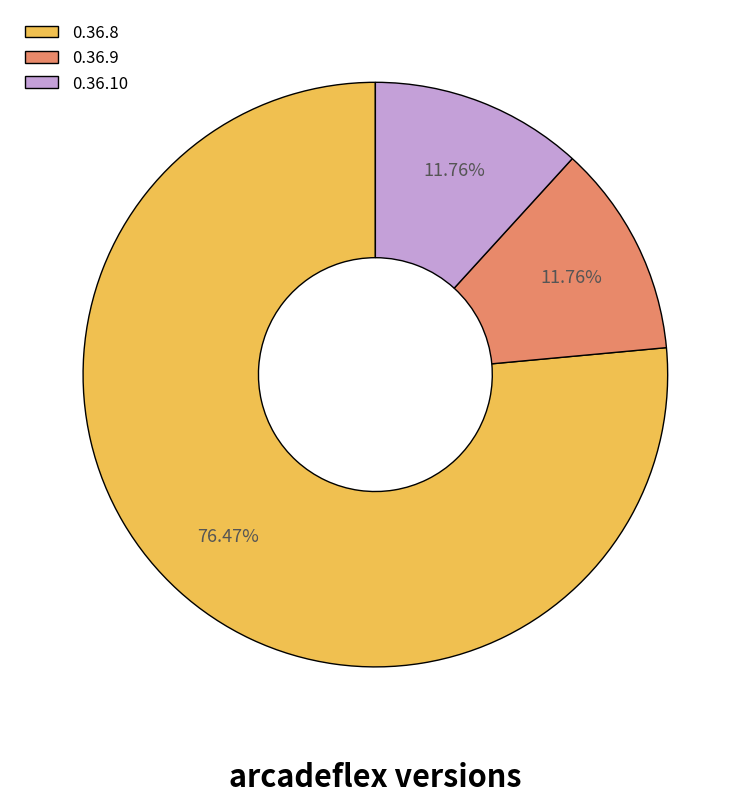

Which category accounts for the majority?

0.36.8